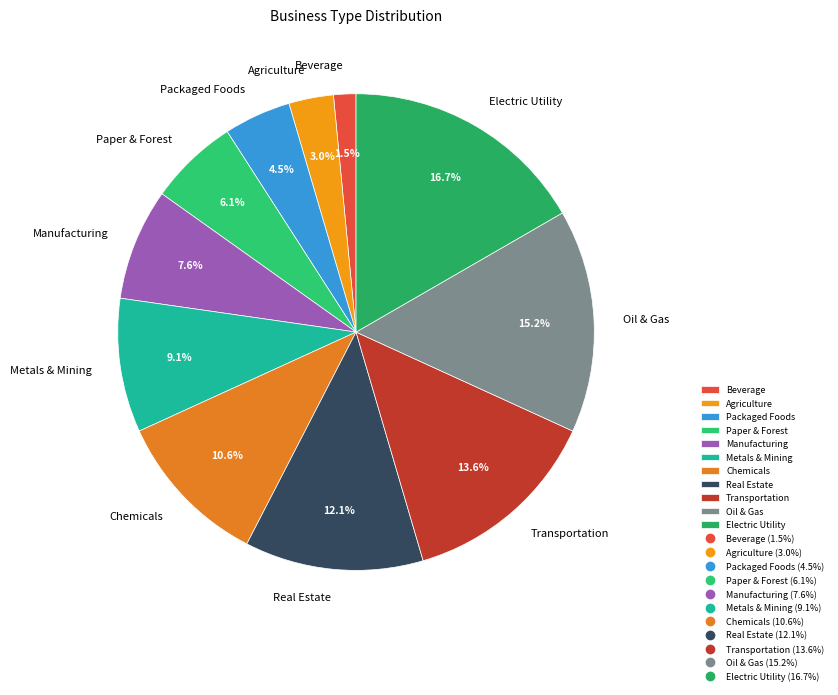

Is there any slice that represents more than half of the pie?

No